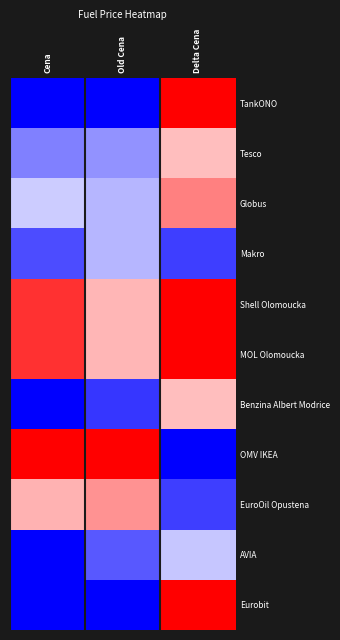

At which category is the sum across all series the highest?

Delta Cena